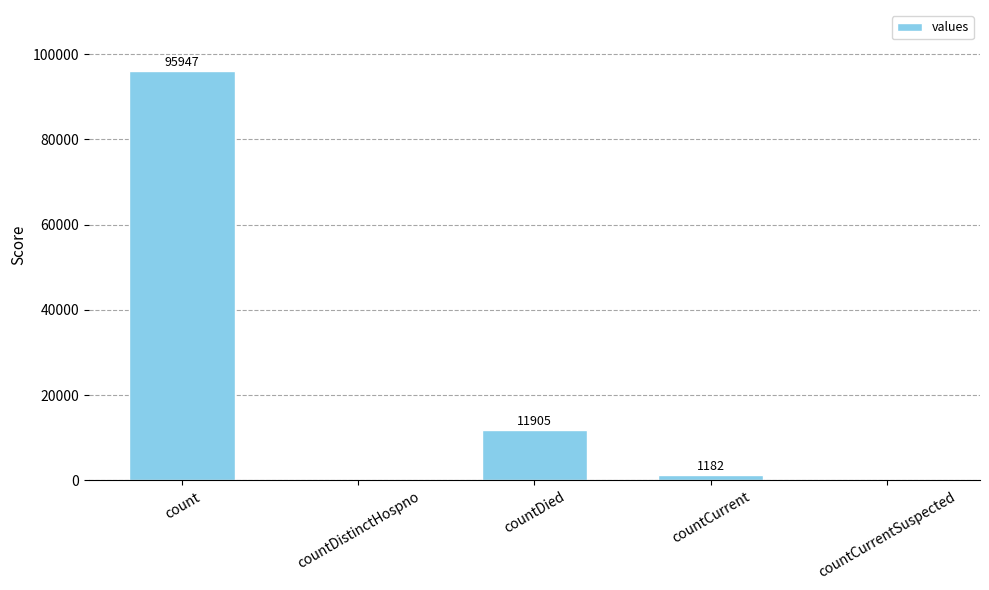

Reading right to left, extract all data points from this chart.

countCurrentSuspected=0	countCurrent=1182	countDied=11905	countDistinctHospno=0	count=95947